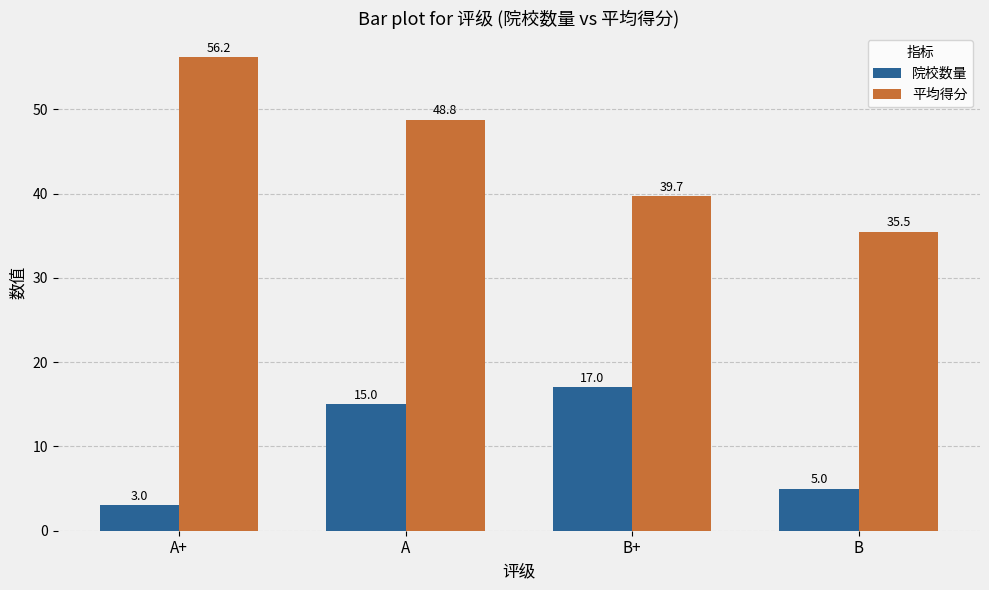

Rank the series at B from highest to lowest value.

平均得分, 院校数量